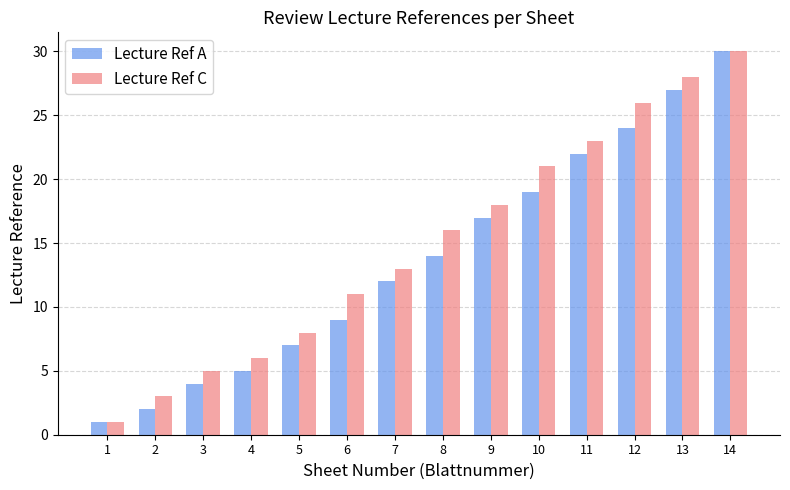

The value of Lecture Ref C at 9 is 31. True or false?

False